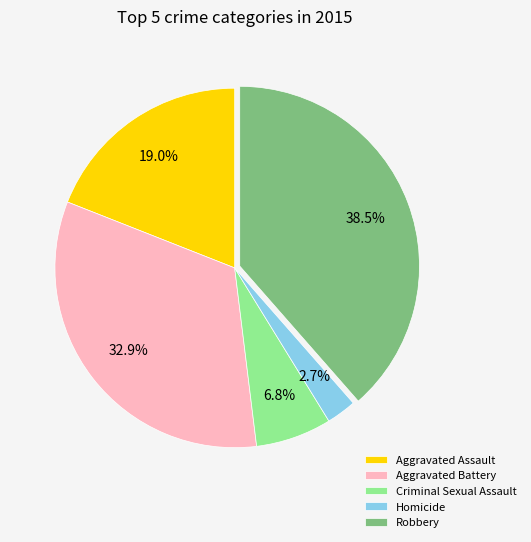

Combined, what portion of the pie is Aggravated Assault and Homicide?

21.7%